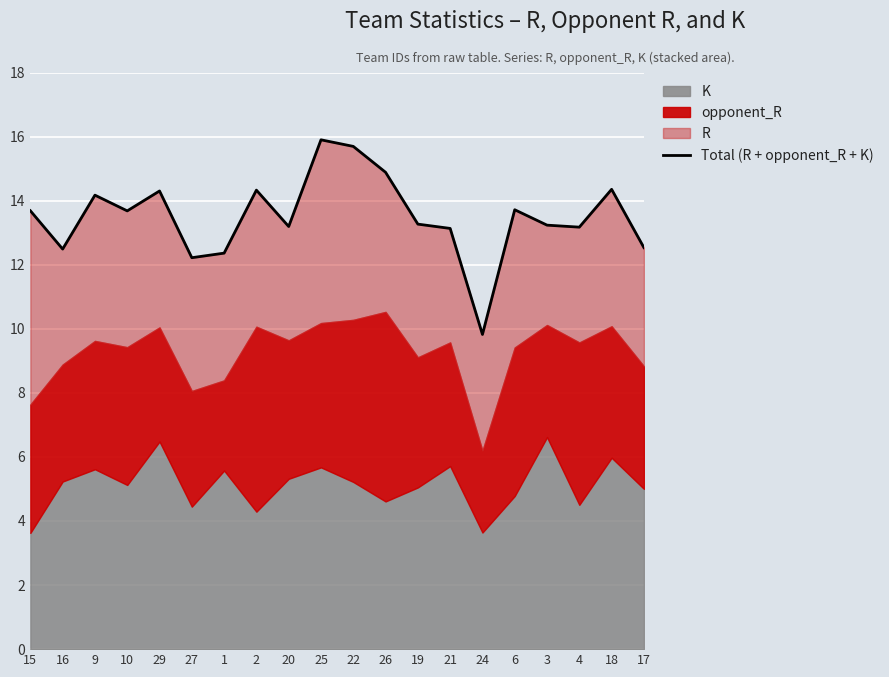

What is the difference between the maximum and minimum values?

6.1